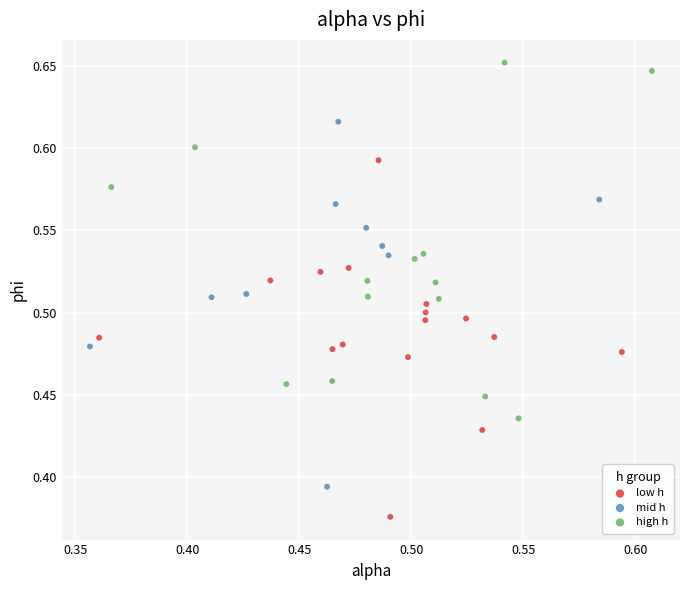

Which series reaches the maximum Y coordinate?

high h